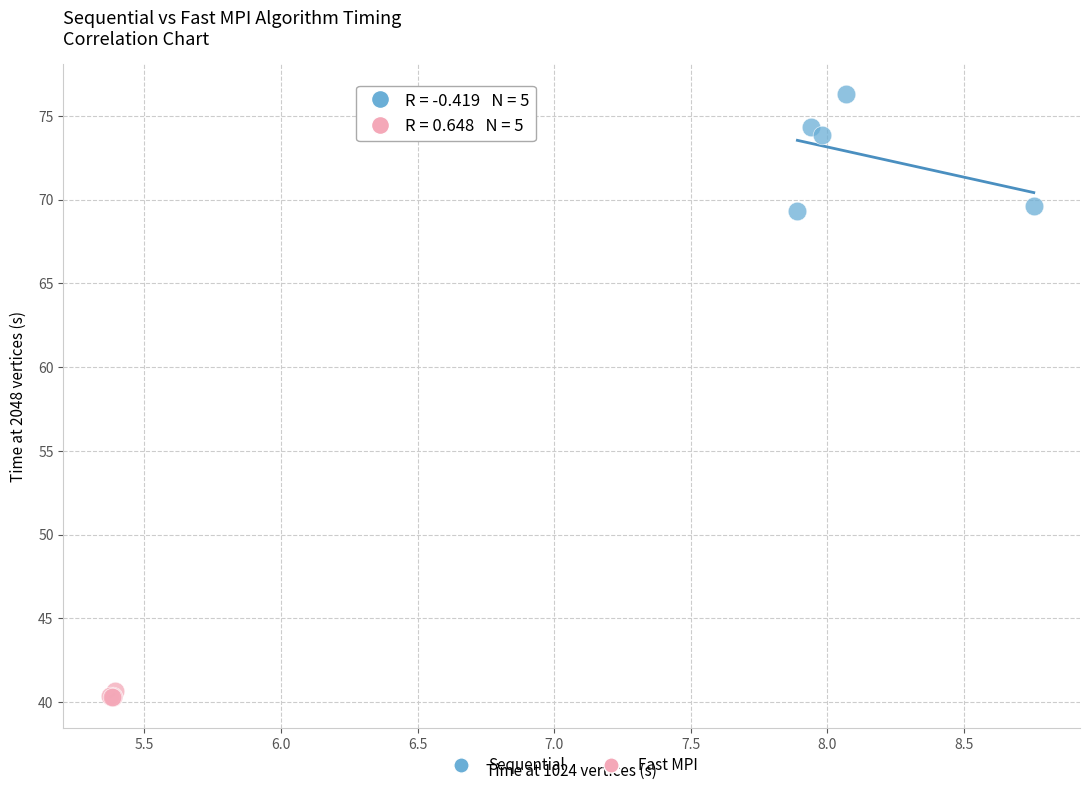

Which series has the largest Y range (max minus min)?

Sequential